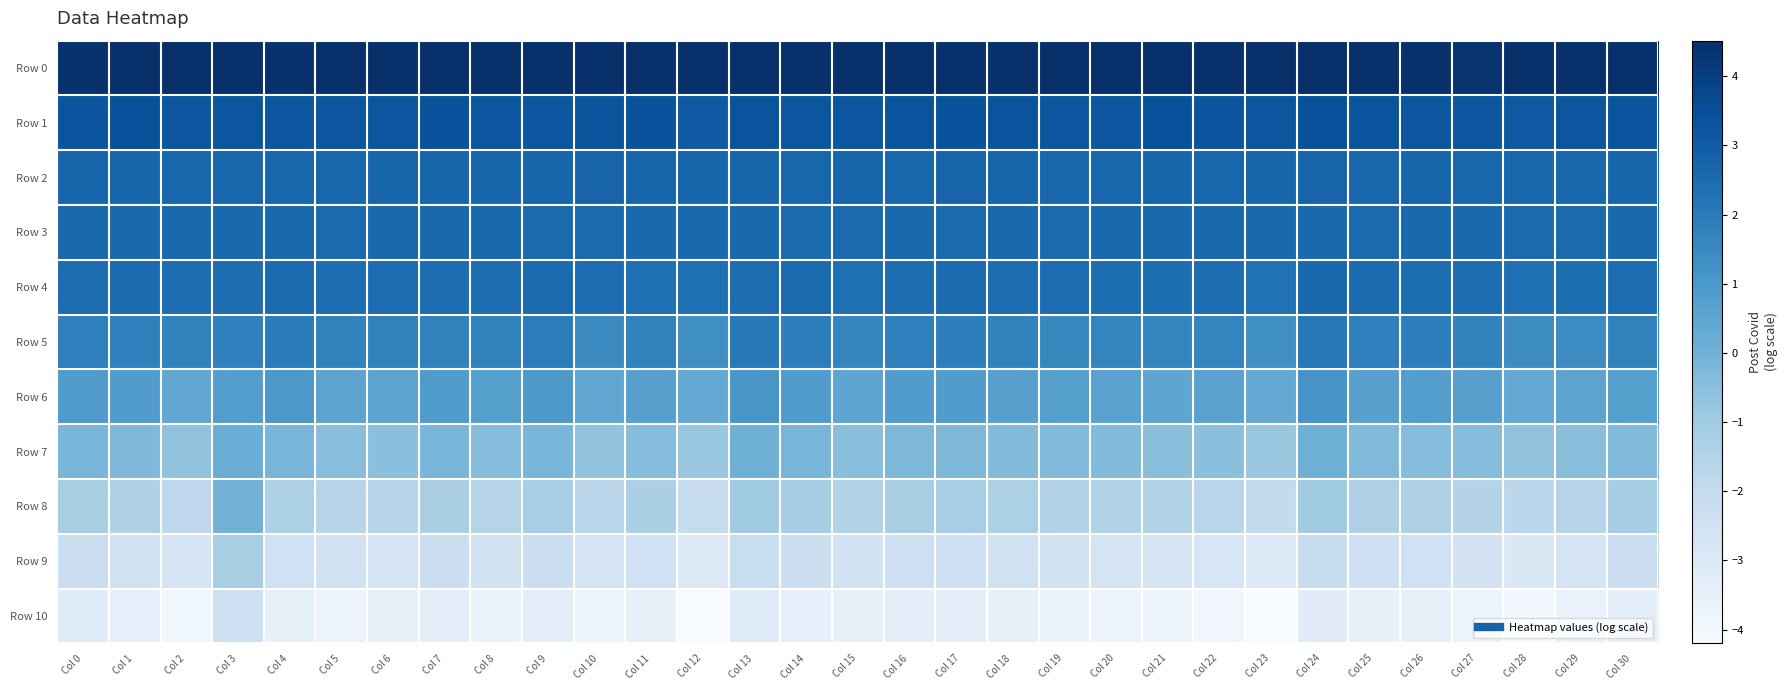

Which series has the largest total across all categories?

Row 0